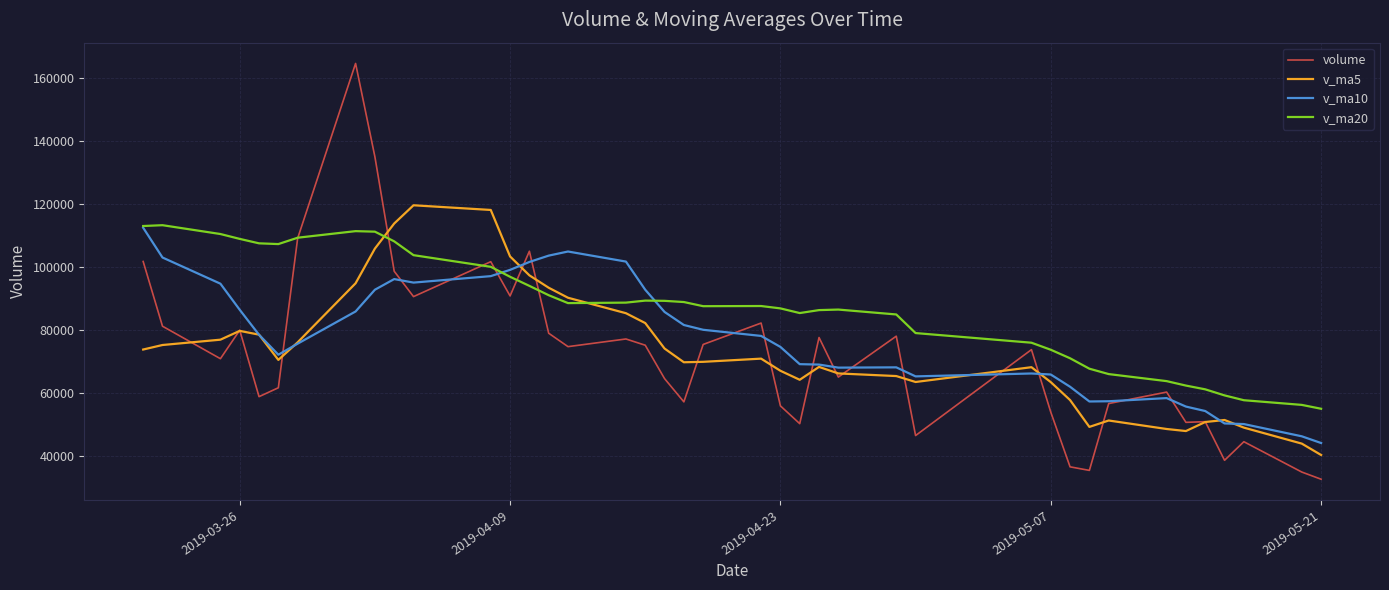

Is this an area chart (filled region under the line)?

No